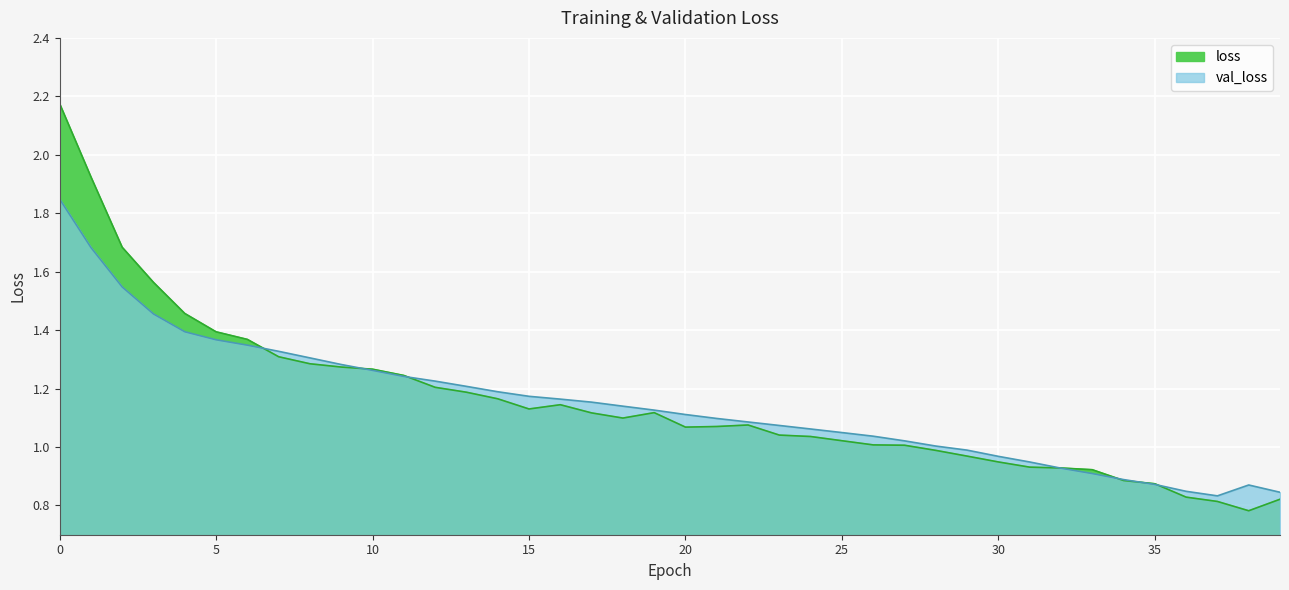

Rank the series by their maximum value, from highest to lowest.

loss, val_loss